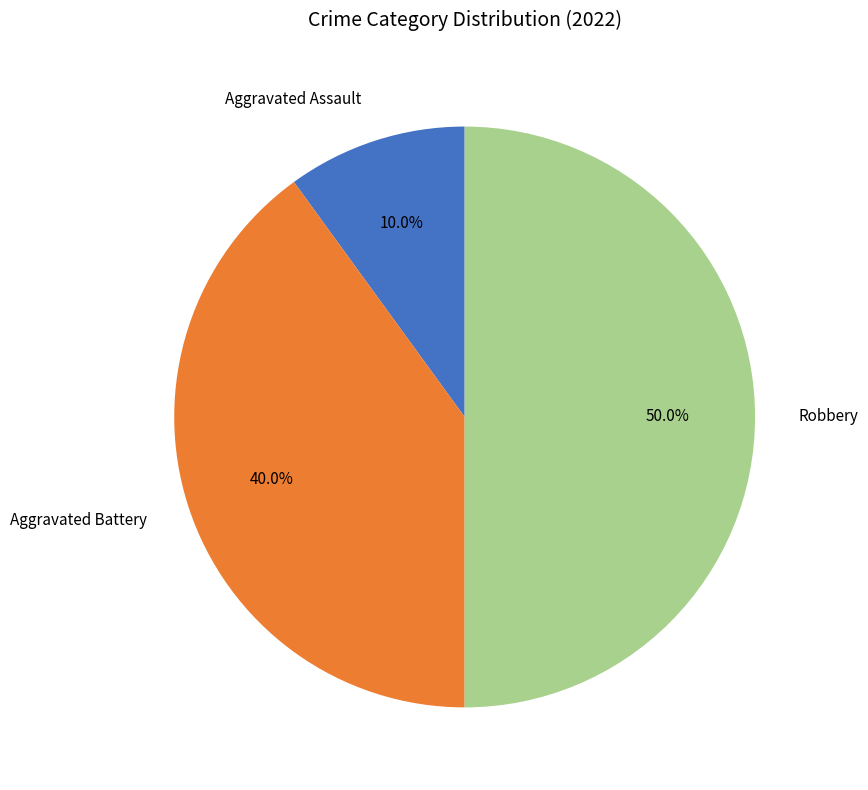

How many segments does this pie chart have?

3